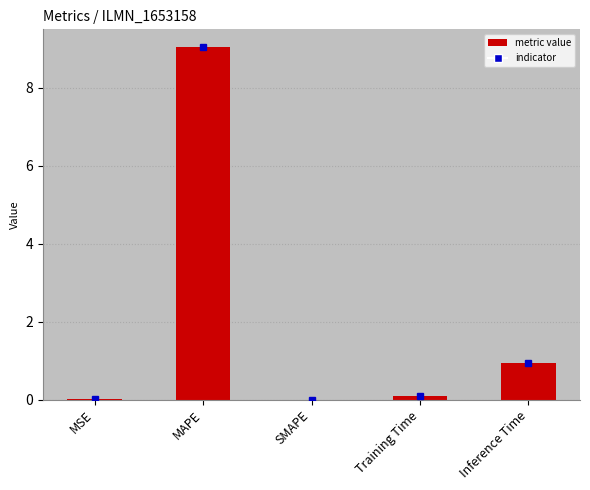

Which category has the highest value across all series?

MAPE